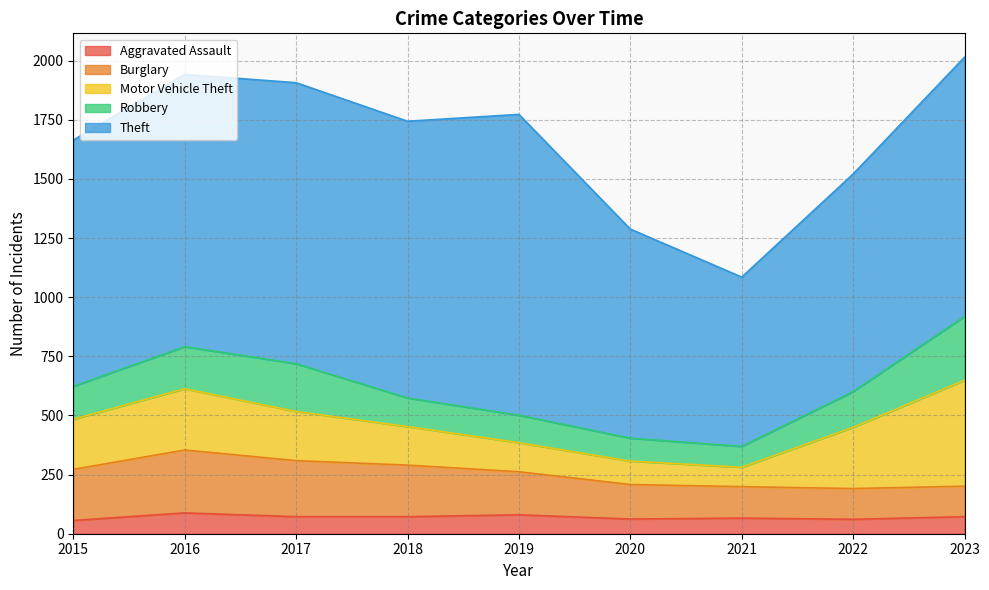

Rank the categories by Motor Vehicle Theft value from highest to lowest.

2023, 2016, 2022, 2015, 2017, 2018, 2019, 2020, 2021